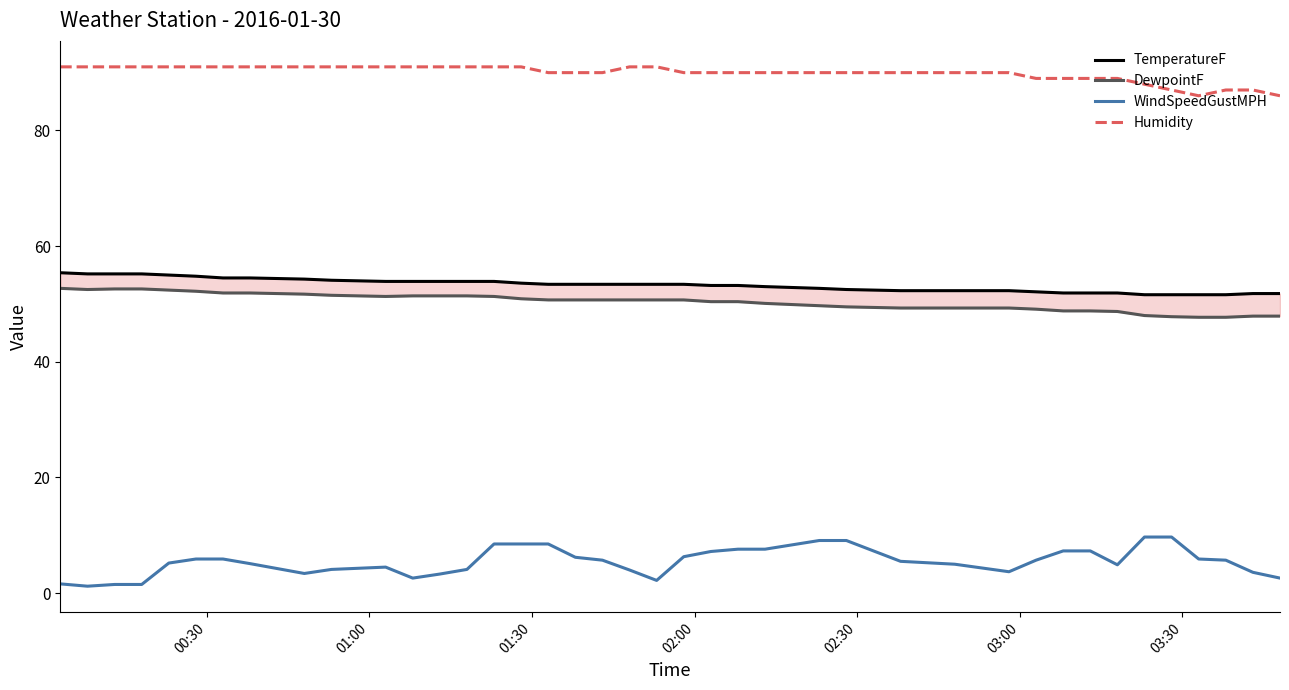

What are all the series names shown in the legend?

TemperatureF, DewpointF, WindSpeedGustMPH, Humidity